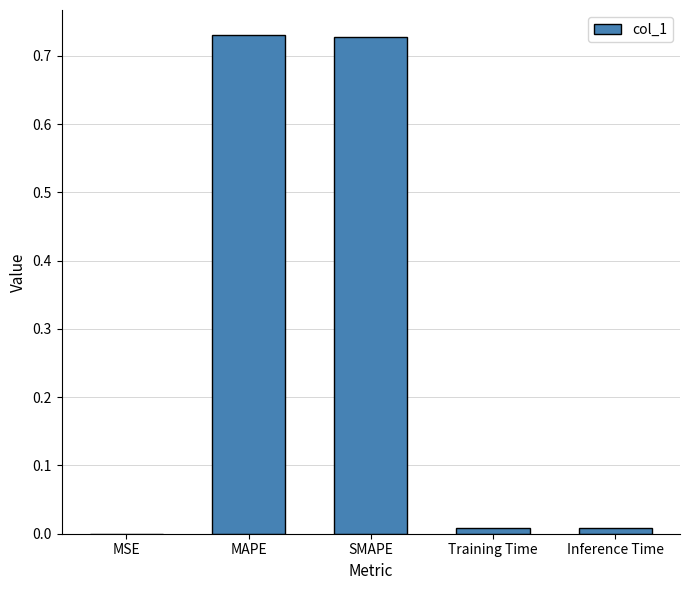

Is it true that the value at MSE is 0.0?

True